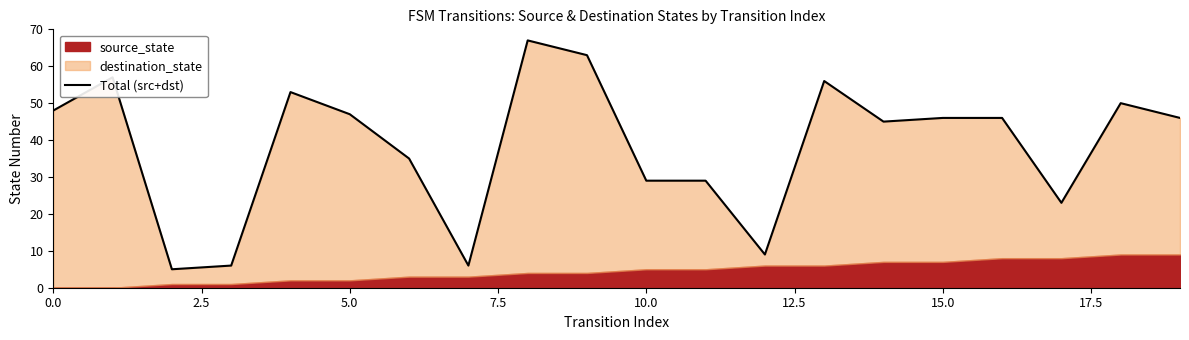

What is the sum of all values?

766